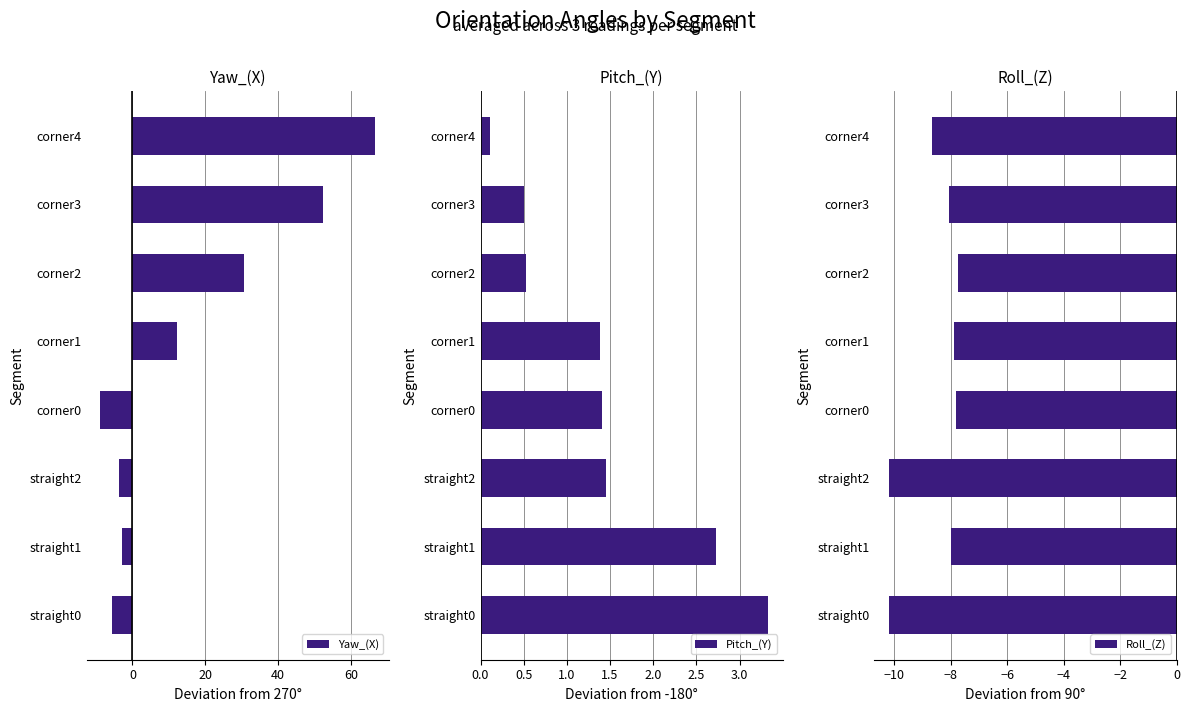

At which label does Pitch_(Y) reach its minimum?

corner4